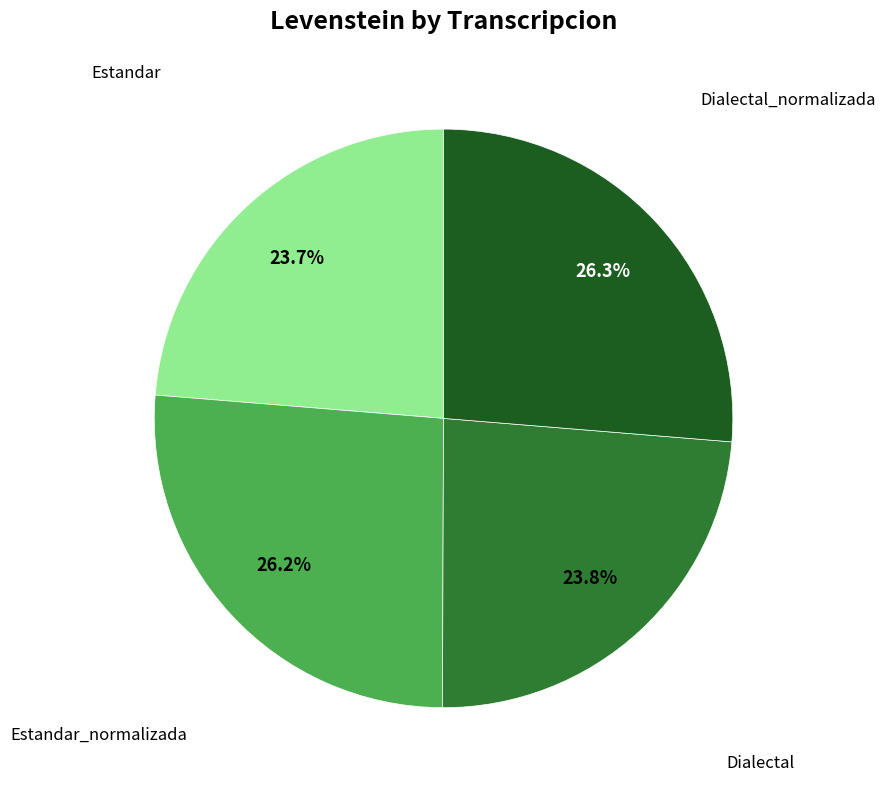

Is there any slice that represents more than half of the pie?

No